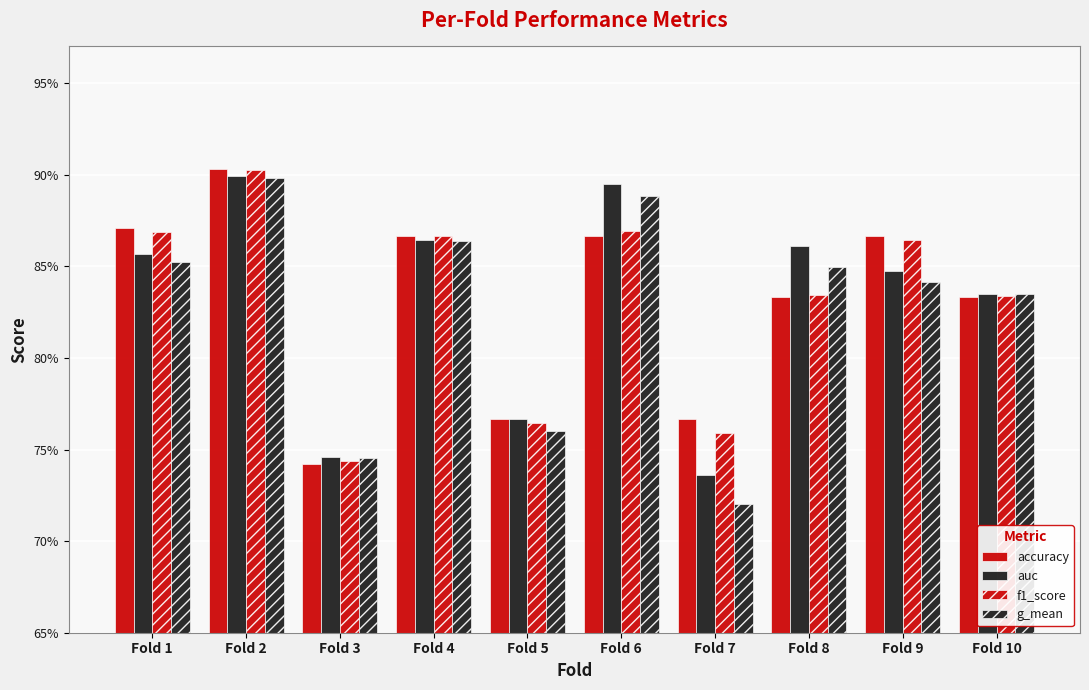

Are the bars grouped side by side (vs. stacked)?

Yes